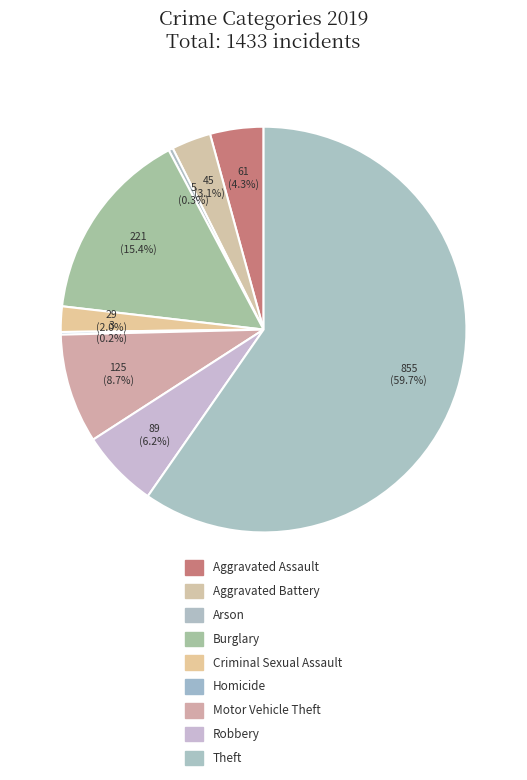

To the nearest percent, what is the combined percentage of Arson and Robbery?

7%